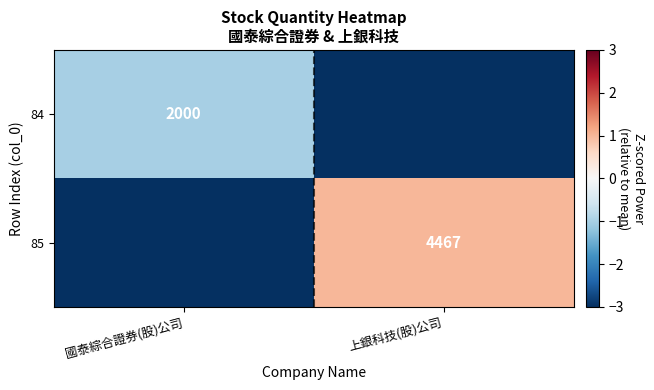

Is the value of 84 at 國泰綜合證券(股)公司 greater than the value of 85 at 上銀科技(股)公司?

No